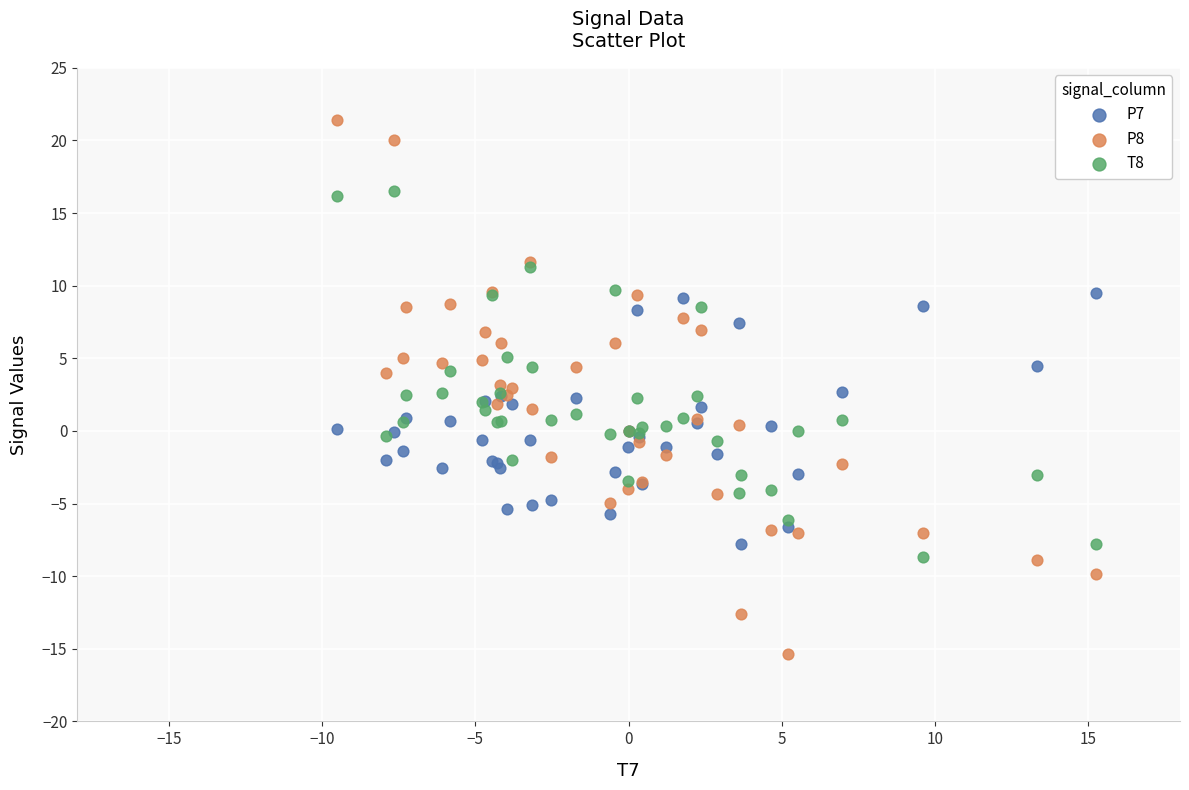

Which series contains the highest Y value?

P8